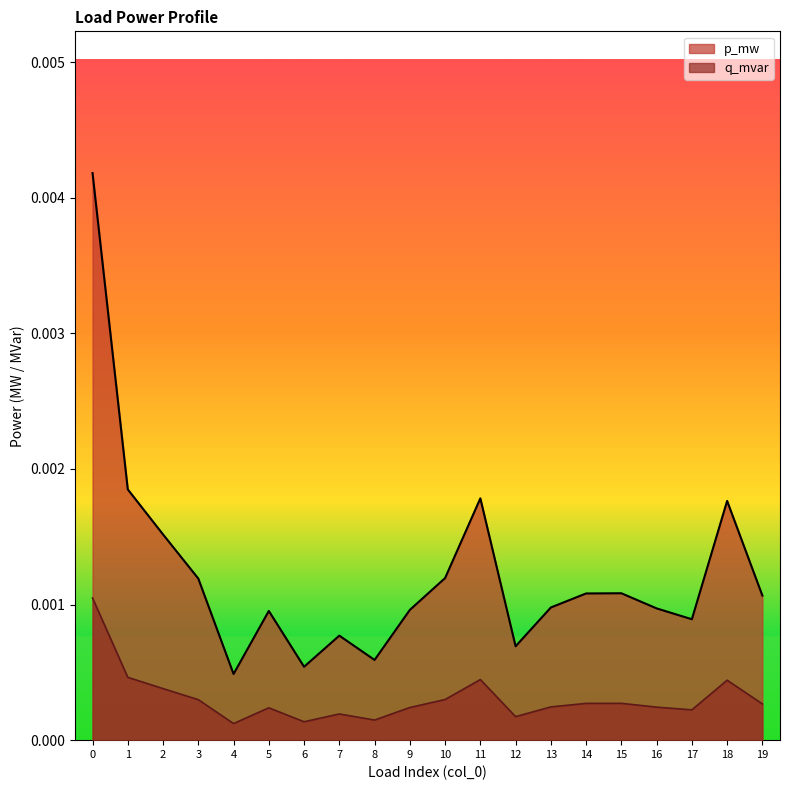

Rank the series by their maximum value, from highest to lowest.

p_mw, q_mvar